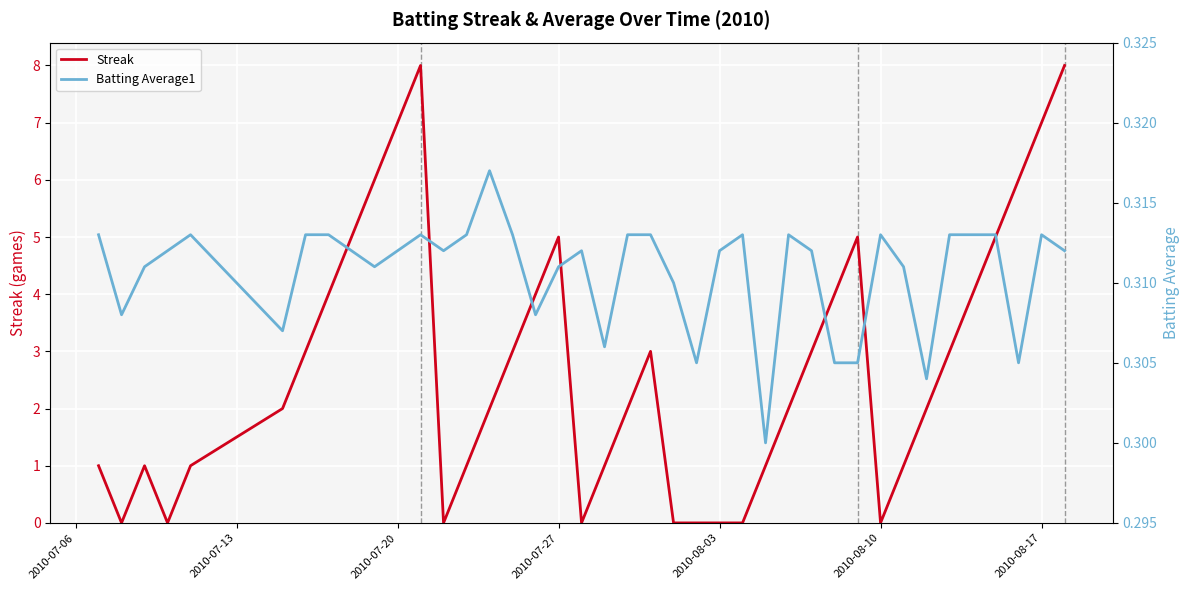

What is the highest value of the Streak series?

8